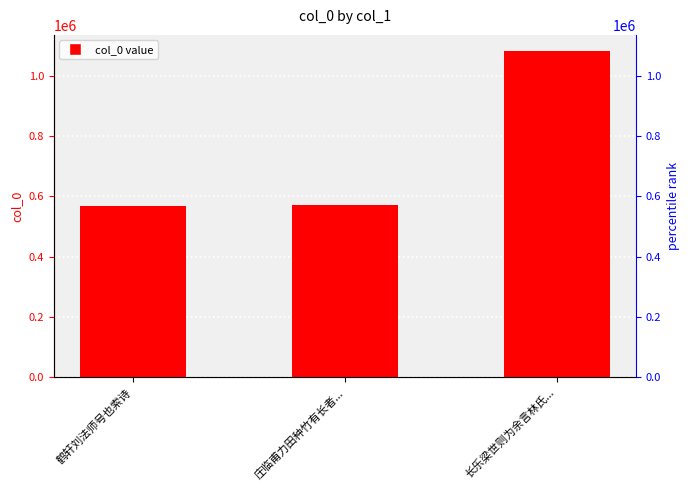

What is the change in value from 鹤轩刘法师号也索诗 to 长乐梁世则为余言林氏...?

+513867